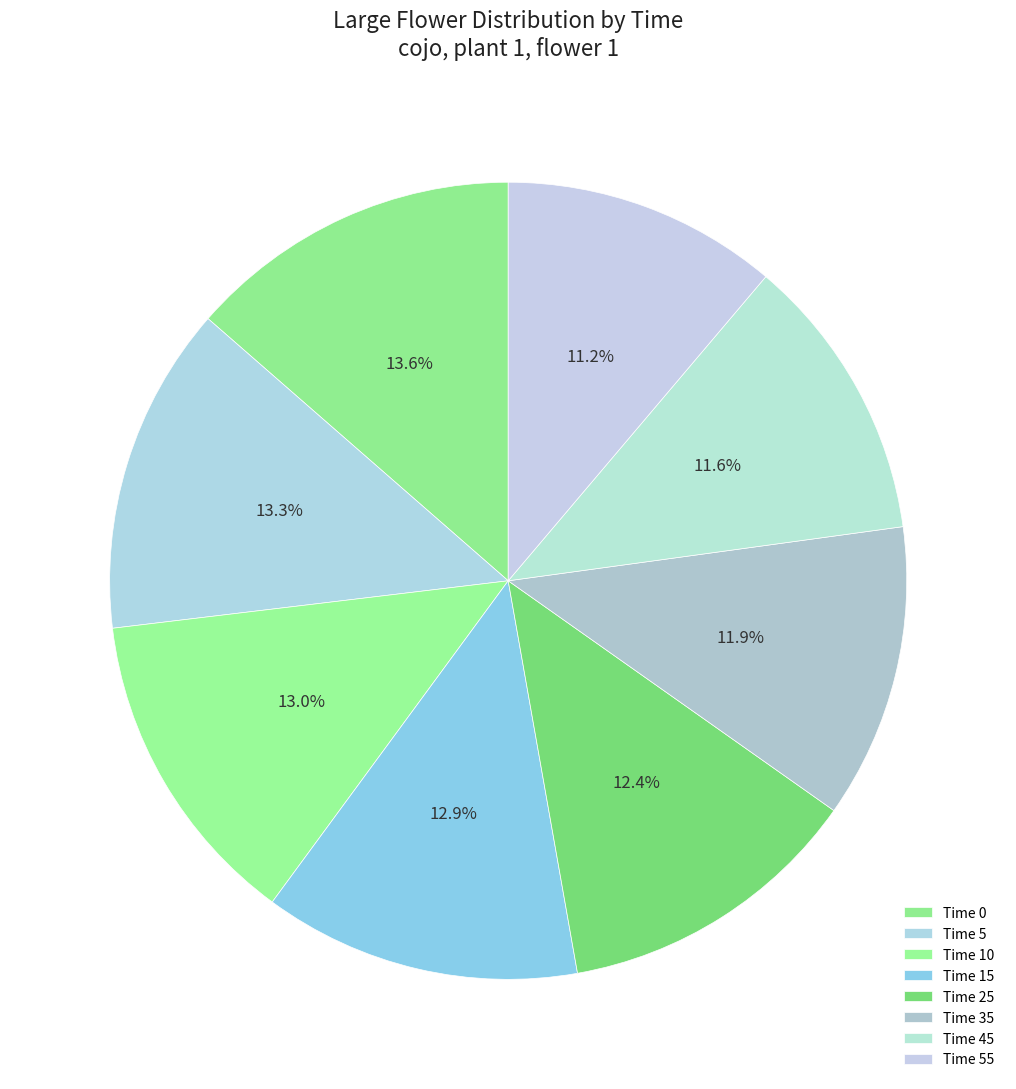

What is the smallest slice in the pie chart?

55